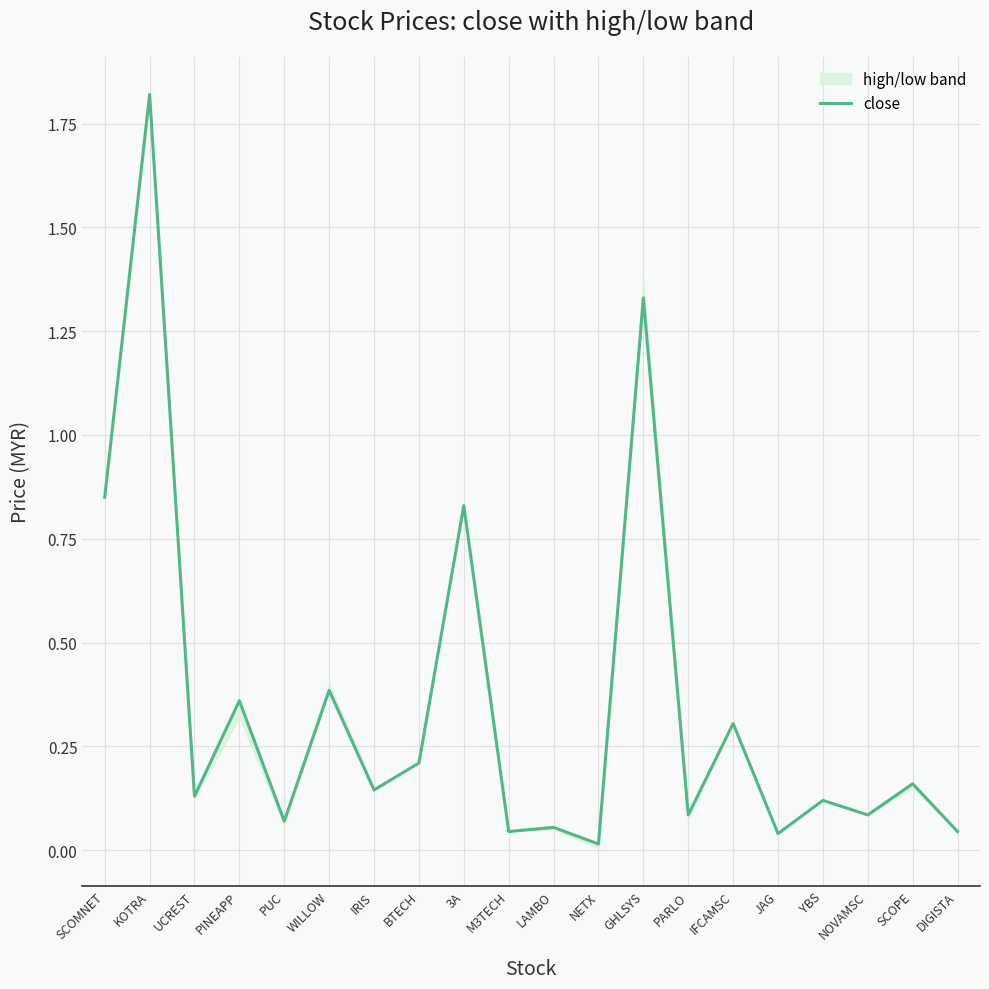

At which category does the chart reach its peak across all series?

KOTRA